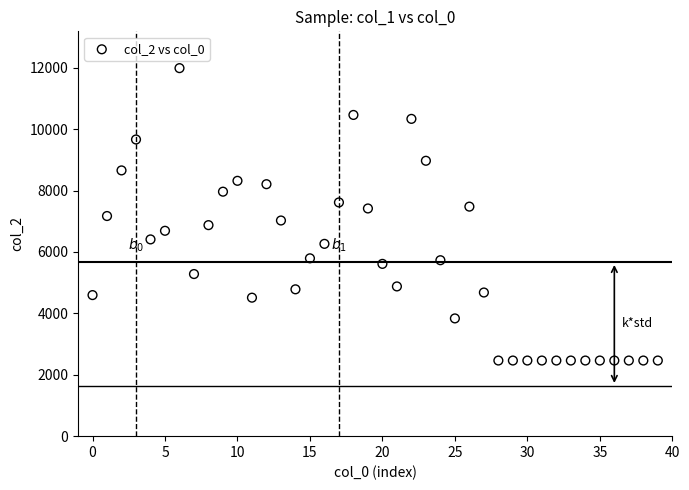

What is the range of Y values (max minus min)?

9526